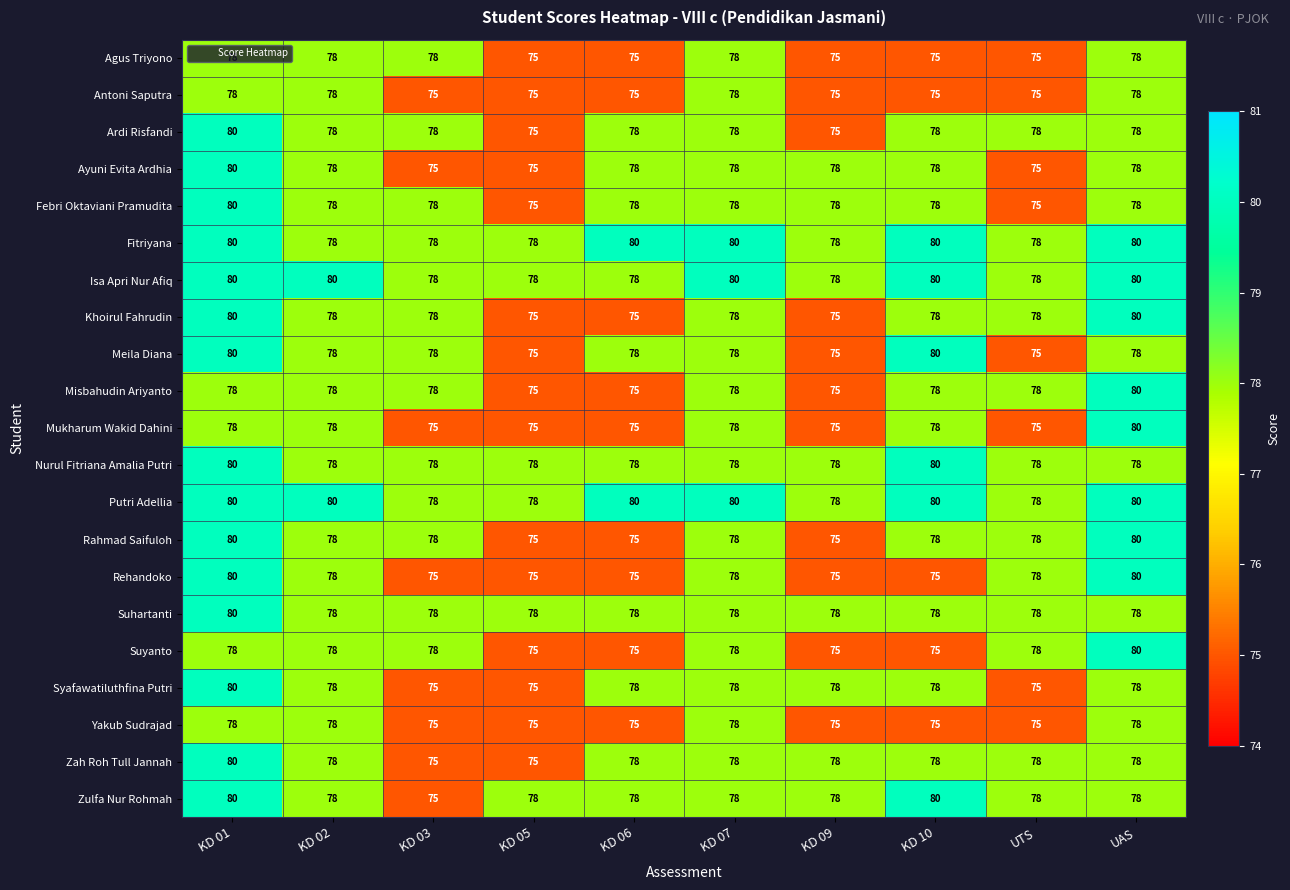

What is the difference between the second highest and minimum values in the Mukharum Wakid Dahini series?

3